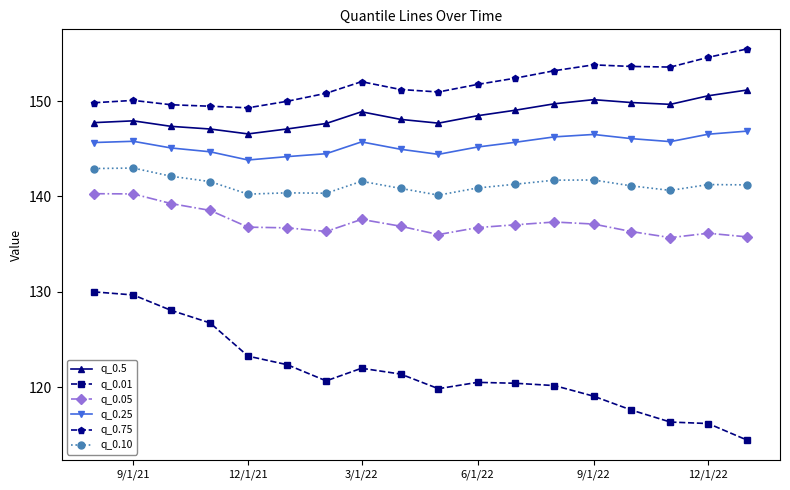

True or false: q_0.10 and q_0.01 intersect in this chart.

False